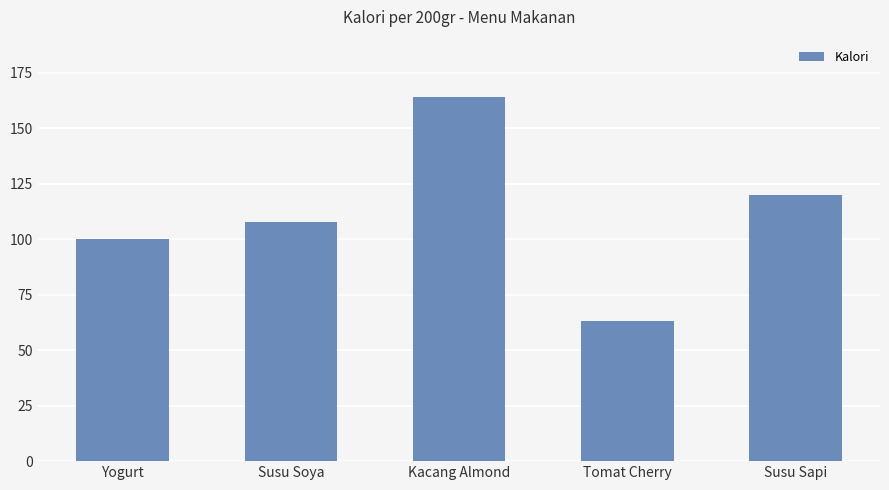

Count the number of data series in this chart.

1